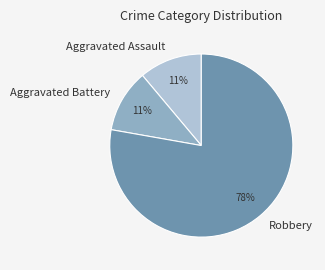

The Aggravated Battery slice represents 11% of the pie. True or false?

True